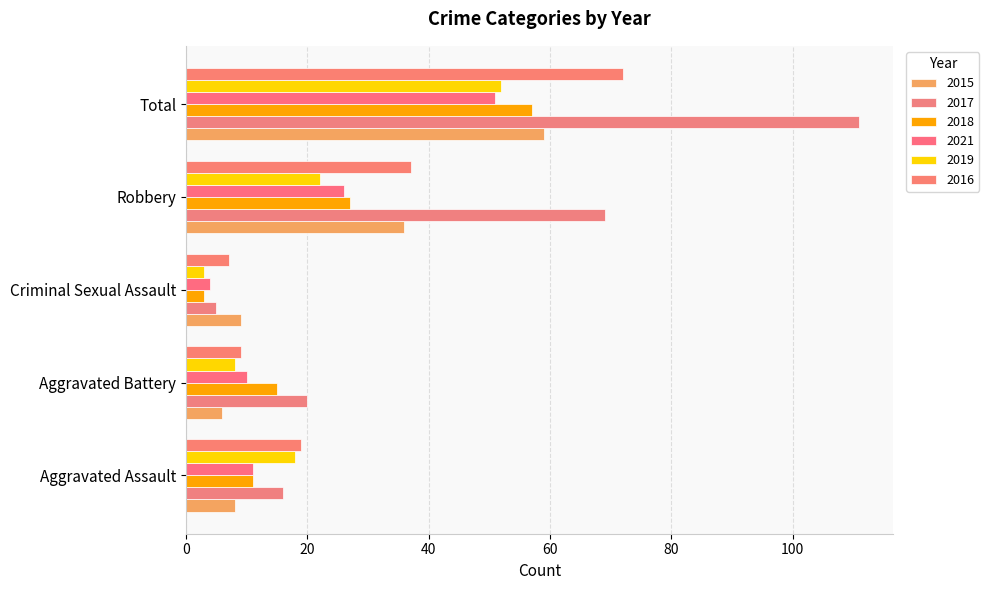

The 2016 series shows 19 at Aggravated Assault. True or false?

True